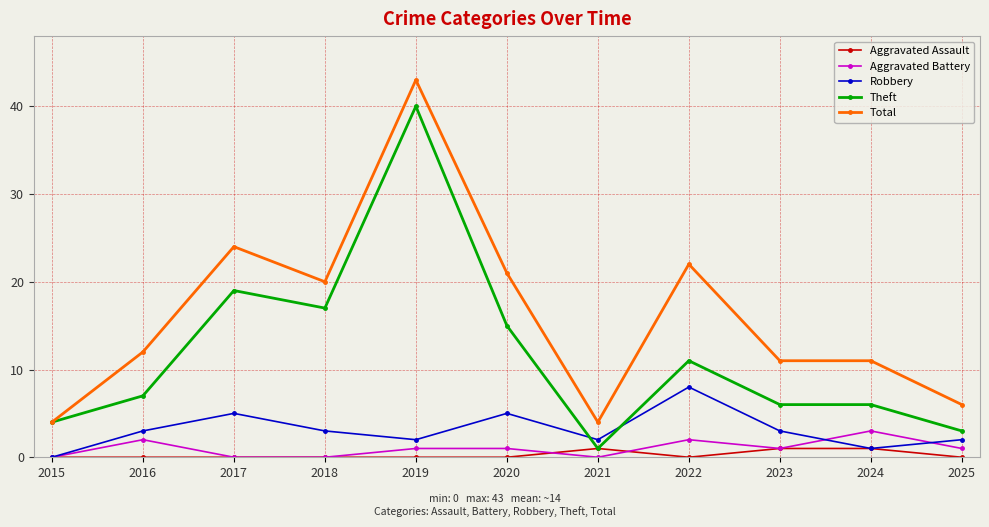

At how many categories does at least one series exceed 13?

5